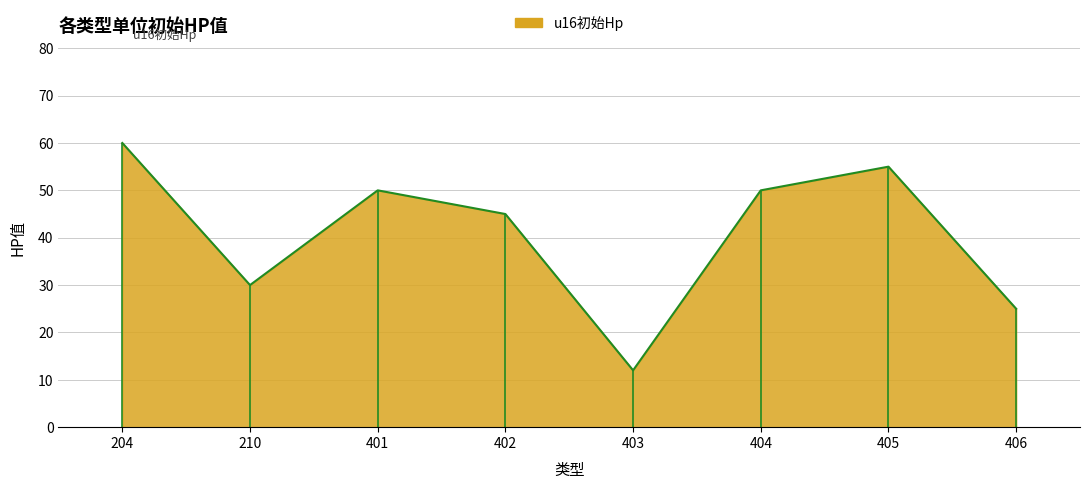

What is the value of the 3rd point from the left?

50